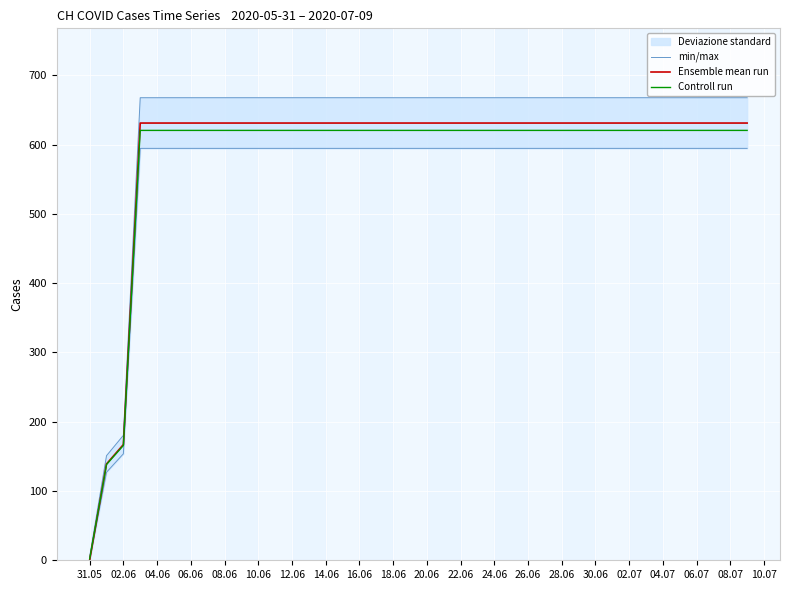

The value of Ensemble mean run at 08.06 is 188.5. True or false?

False